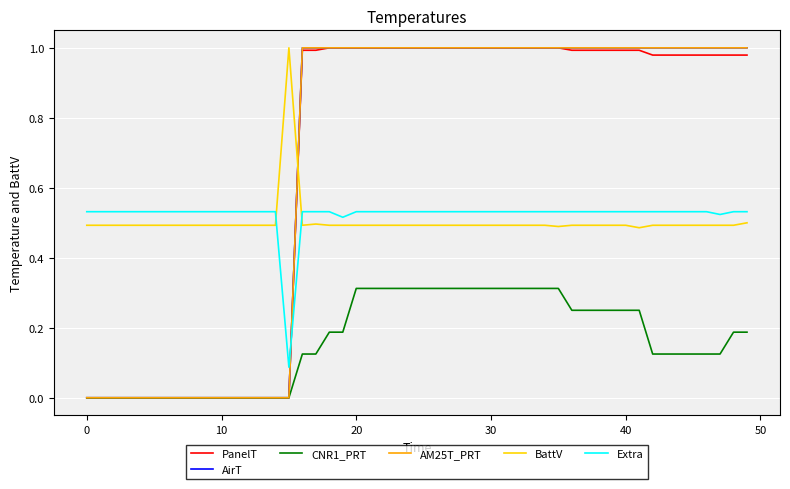

Does the chart have visible grid lines?

Yes